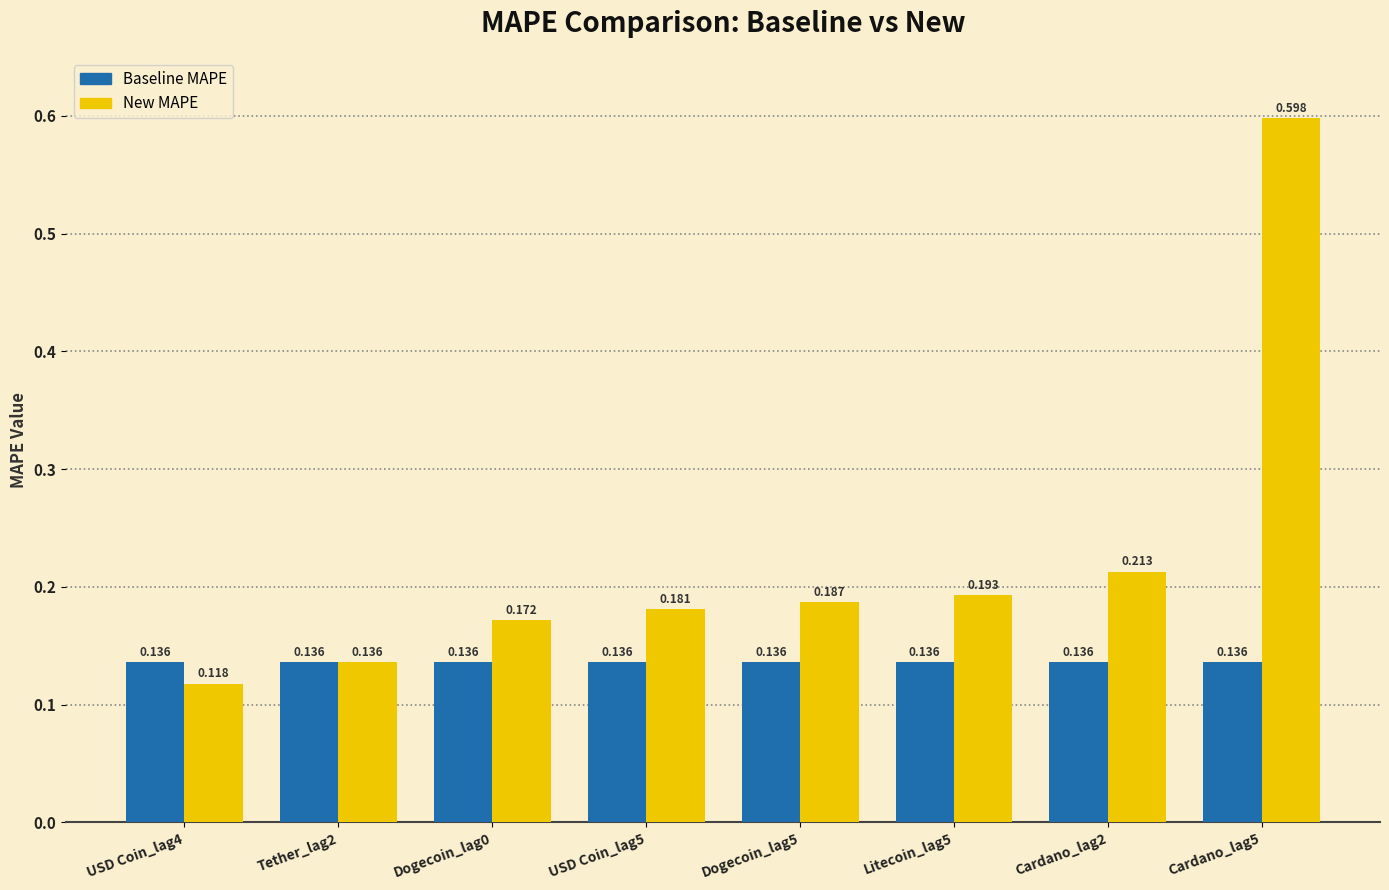

Count the New MAPE values in the range 0 to 1.

8